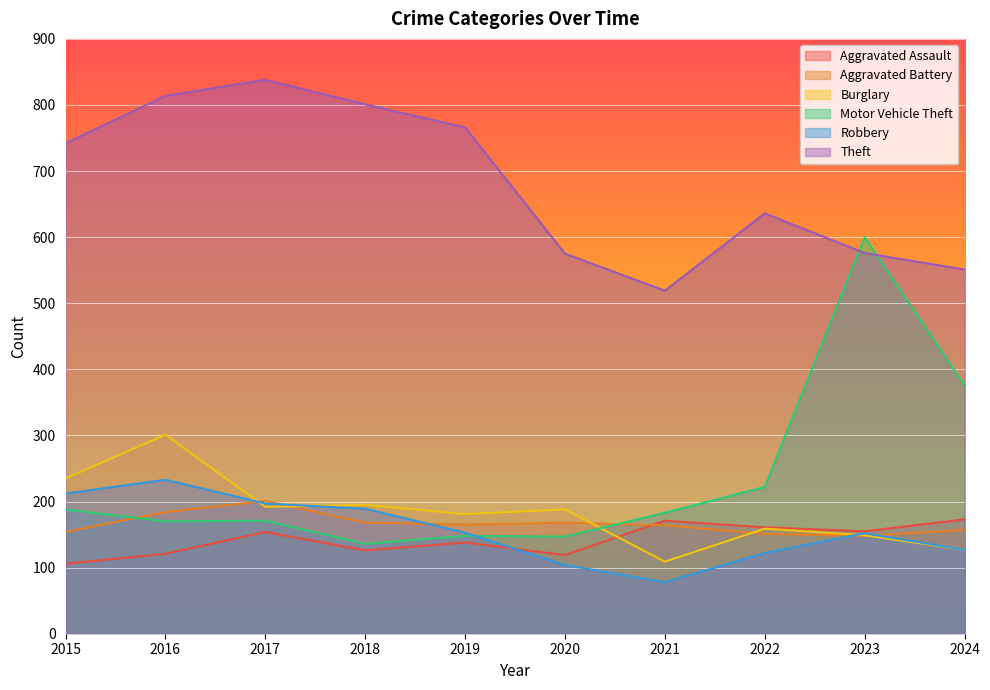

The Aggravated Battery series shows 247 at 2019. True or false?

False